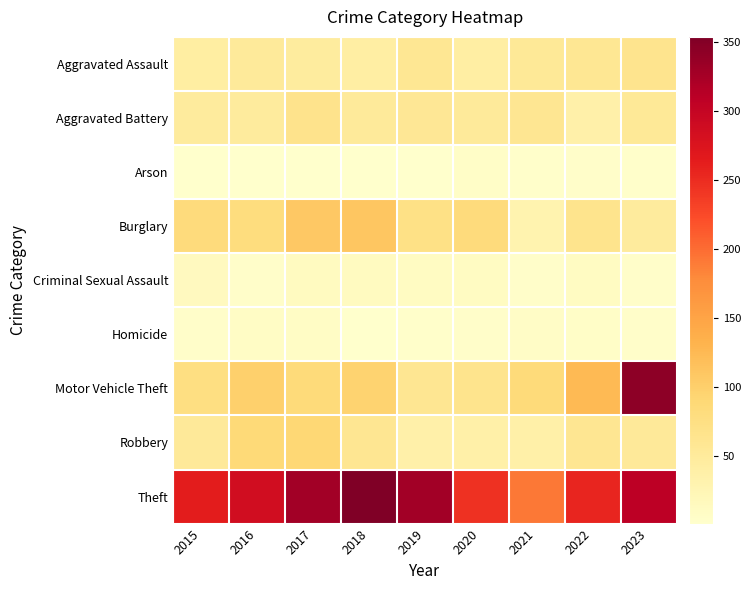

At how many categories does at least one series exceed 95?

9